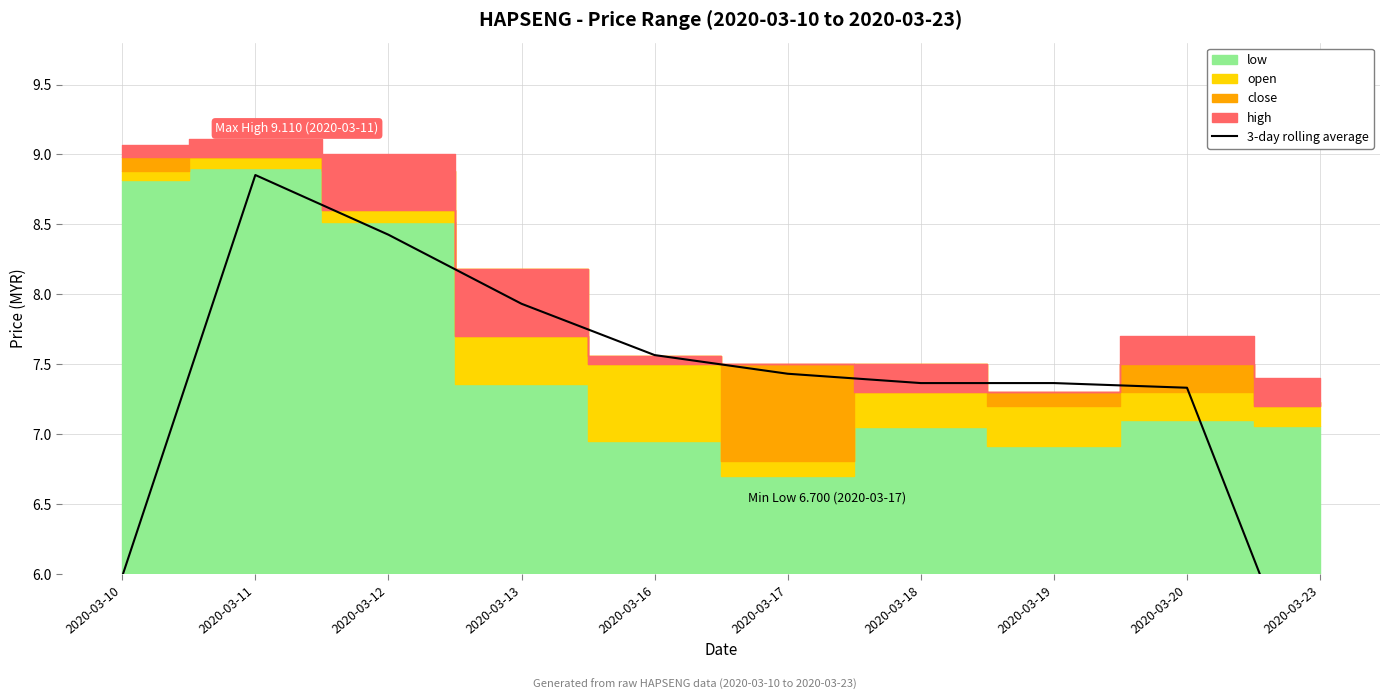

At which category does the chart reach its peak across all series?

2020-03-11